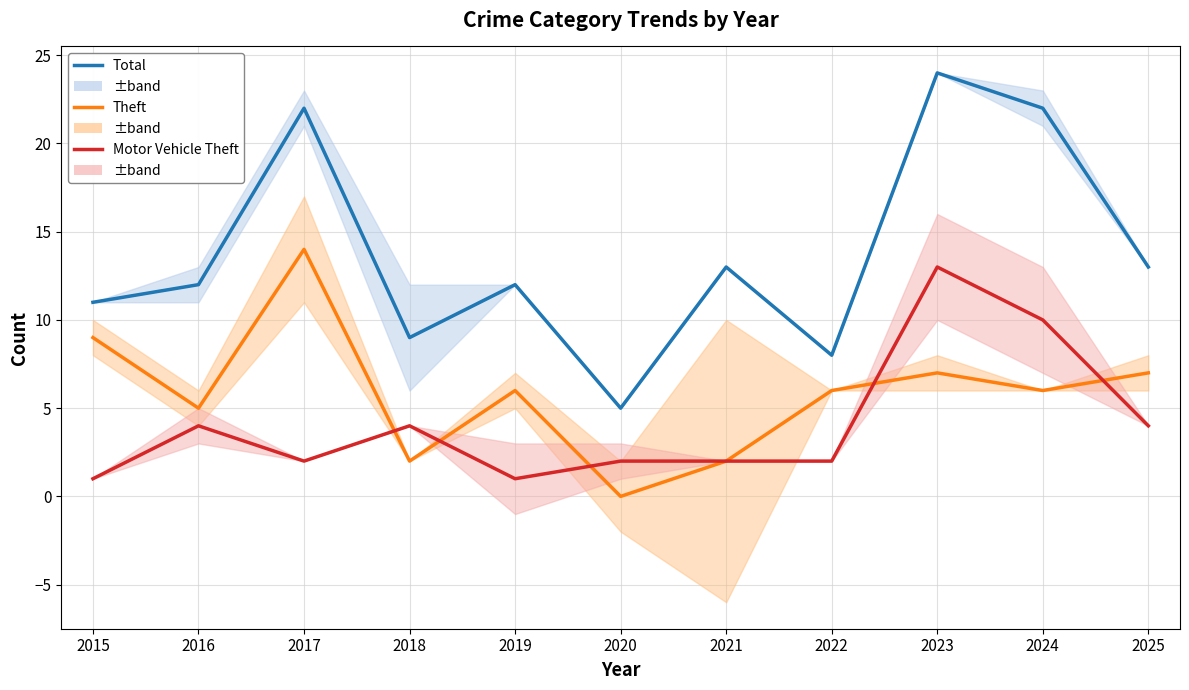

What is the sum of the Theft values at 2017 and 2019?

20